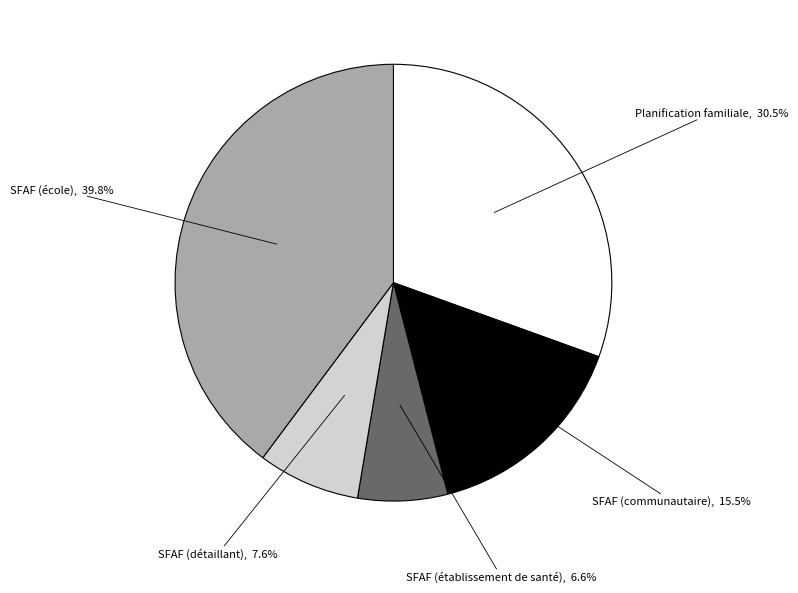

How many segments does this pie chart have?

5